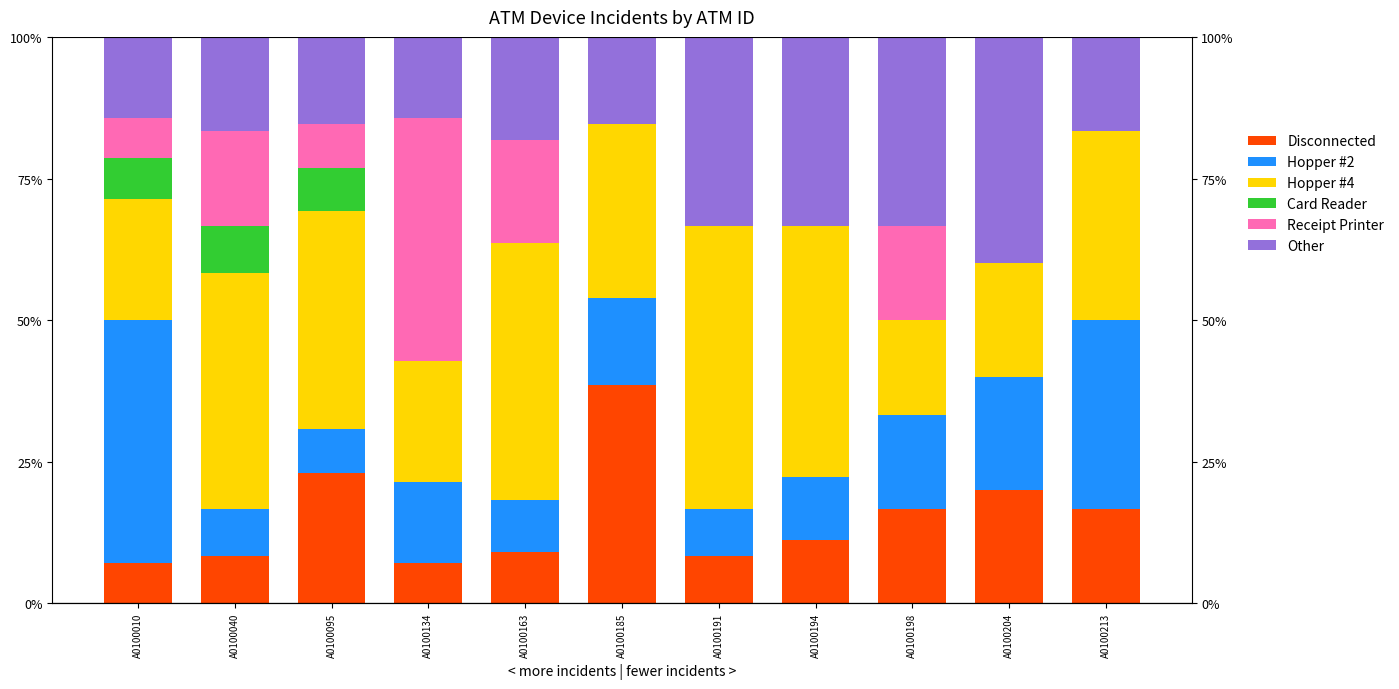

The value of Card Reader at A0100213 is 0.0. True or false?

True